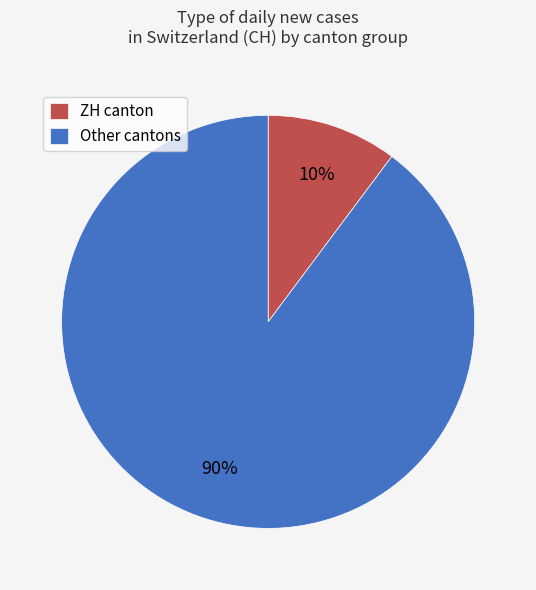

How many segments does this pie chart have?

2